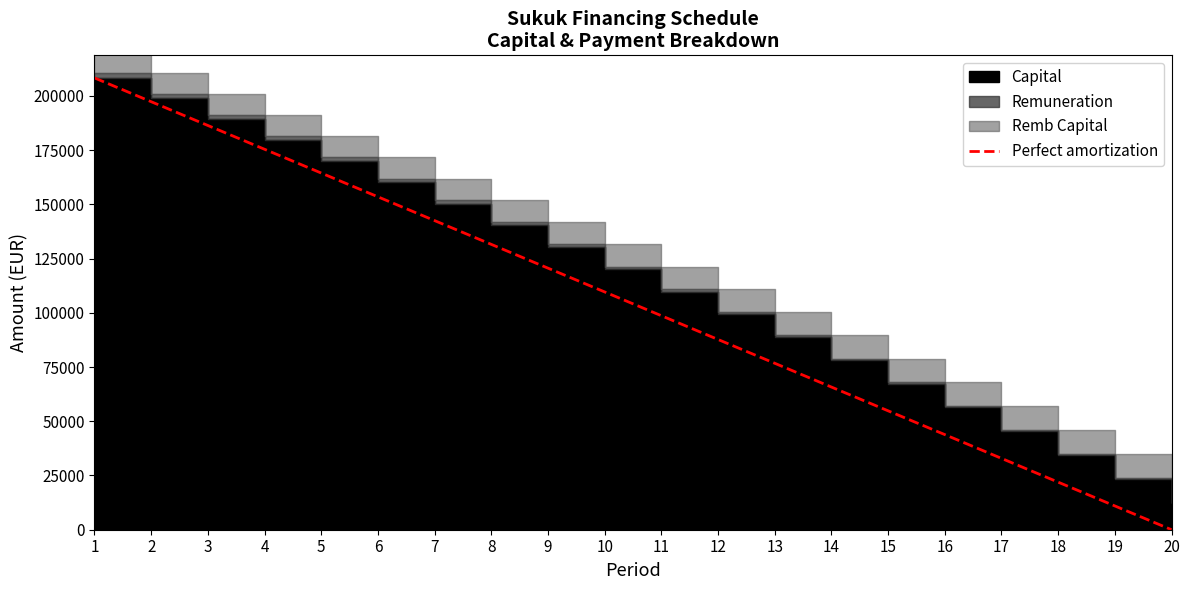

What is the sum of all values?

2082920.0